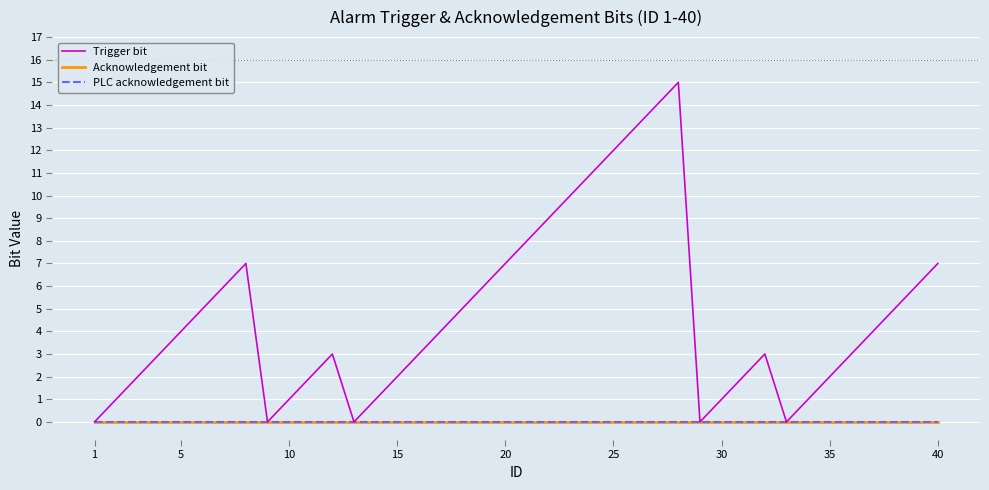

True or false: PLC acknowledgement bit and Acknowledgement bit cross at least once.

False